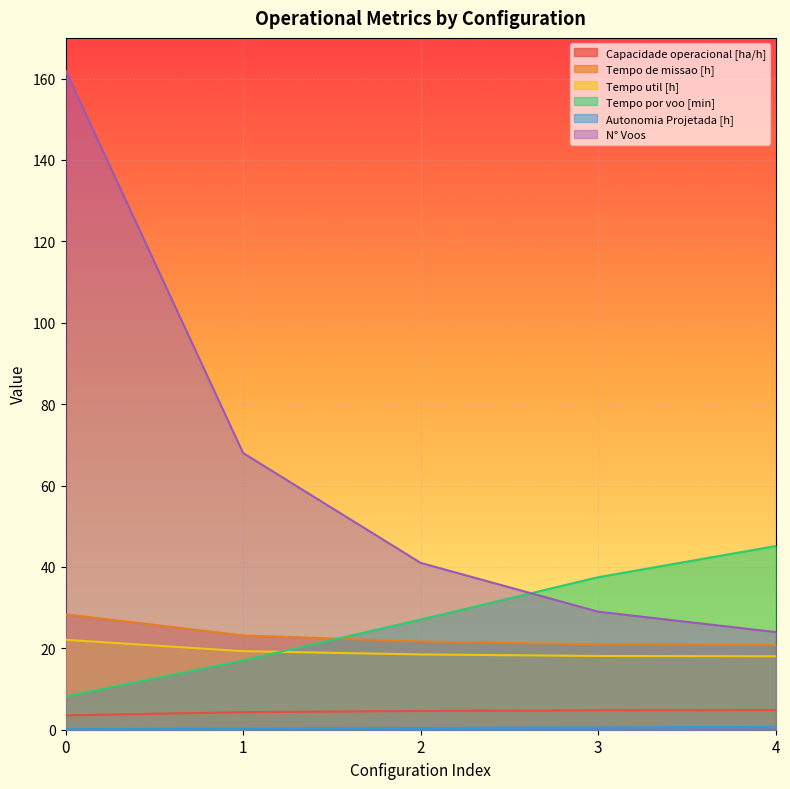

What is the average value of the Tempo por voo [min] series?

27.0